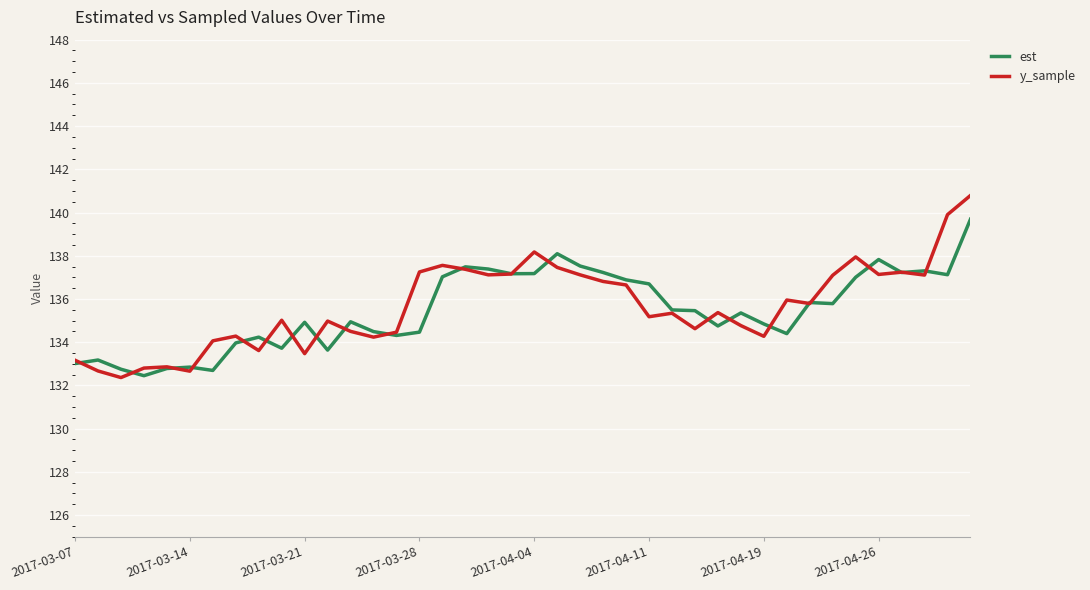

What is the greatest value displayed?

140.8